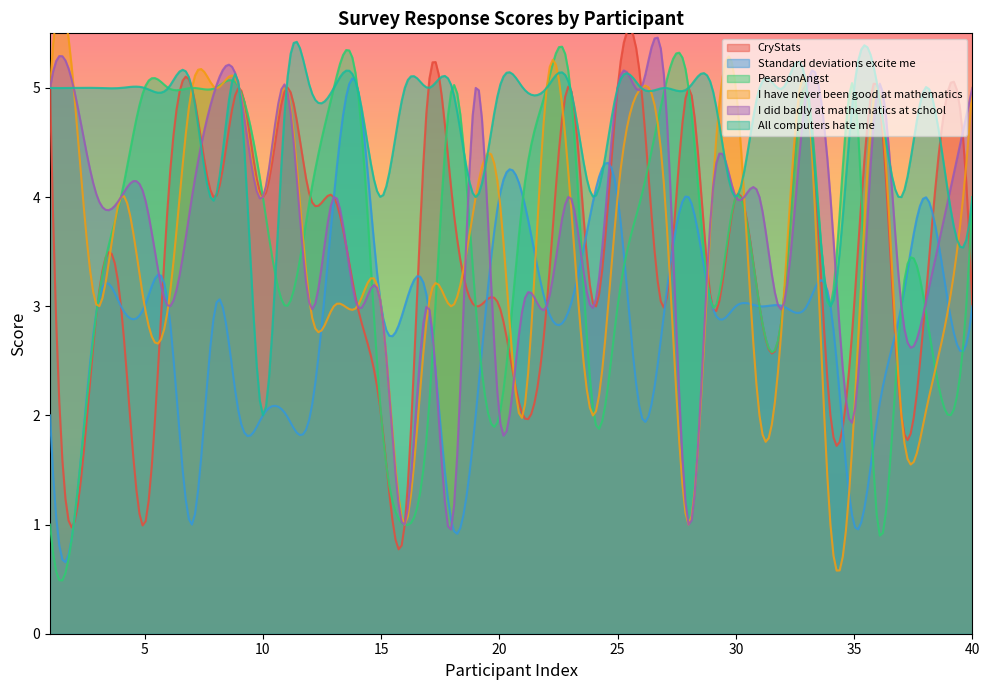

Count the number of categories in the chart.

40